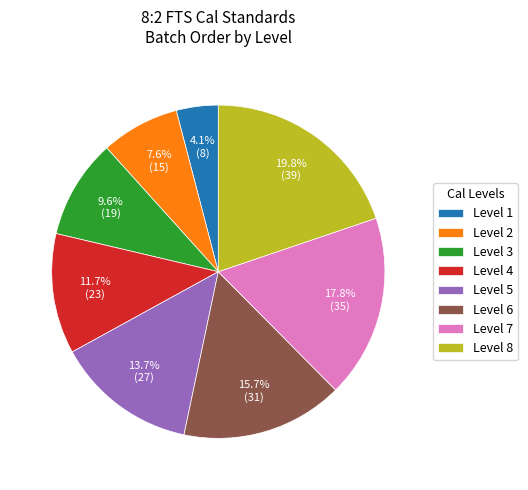

Is the sum of Level 8 and Level 1 greater than half?

No